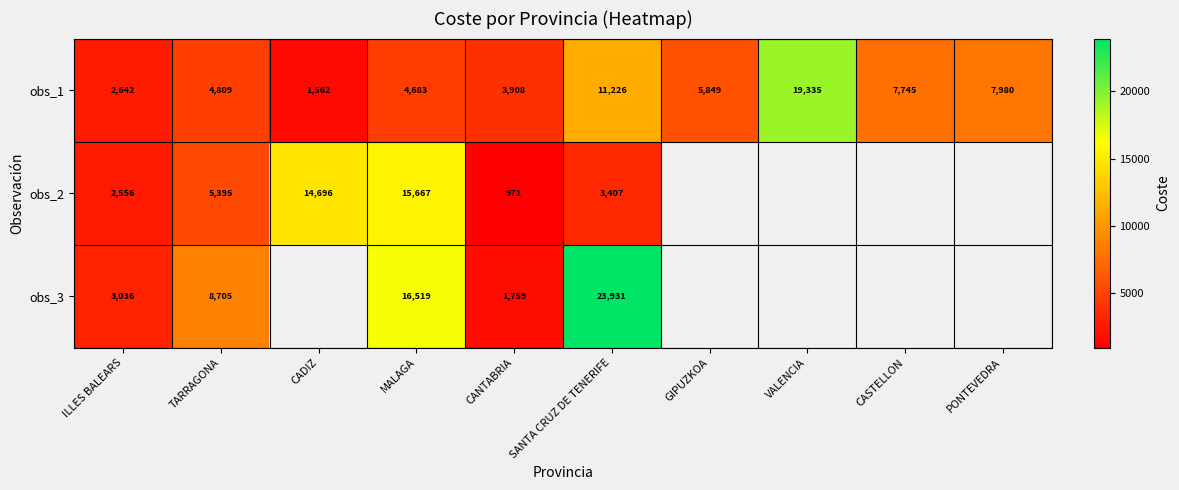

What is the difference between the highest and lowest values at TARRAGONA?

3896